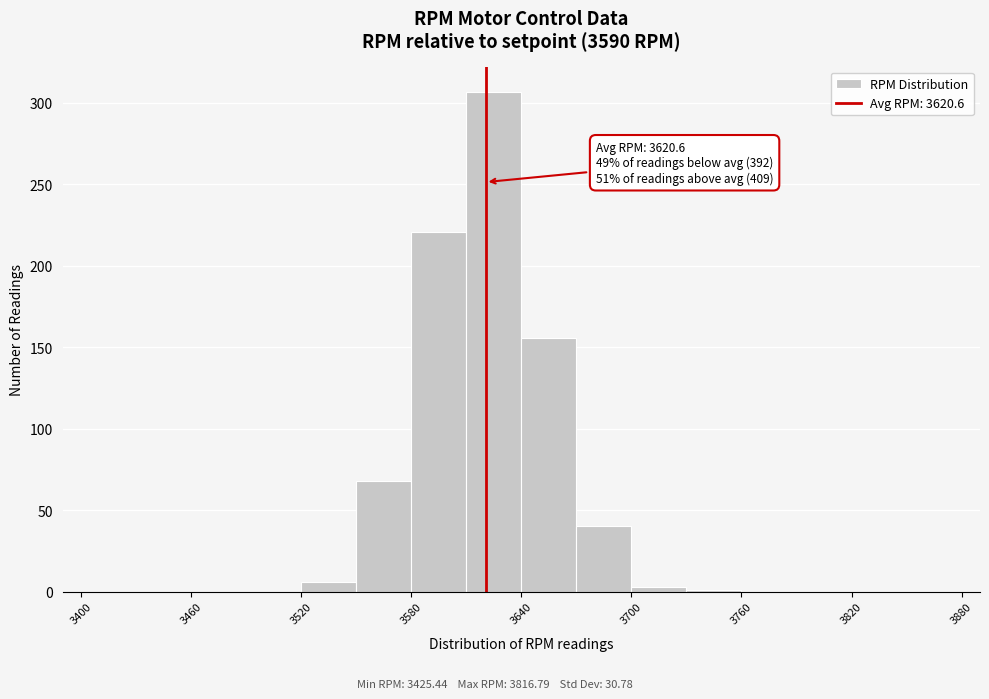

Read against the x-axis, roughly where is the centre of the tallest bar?

3630